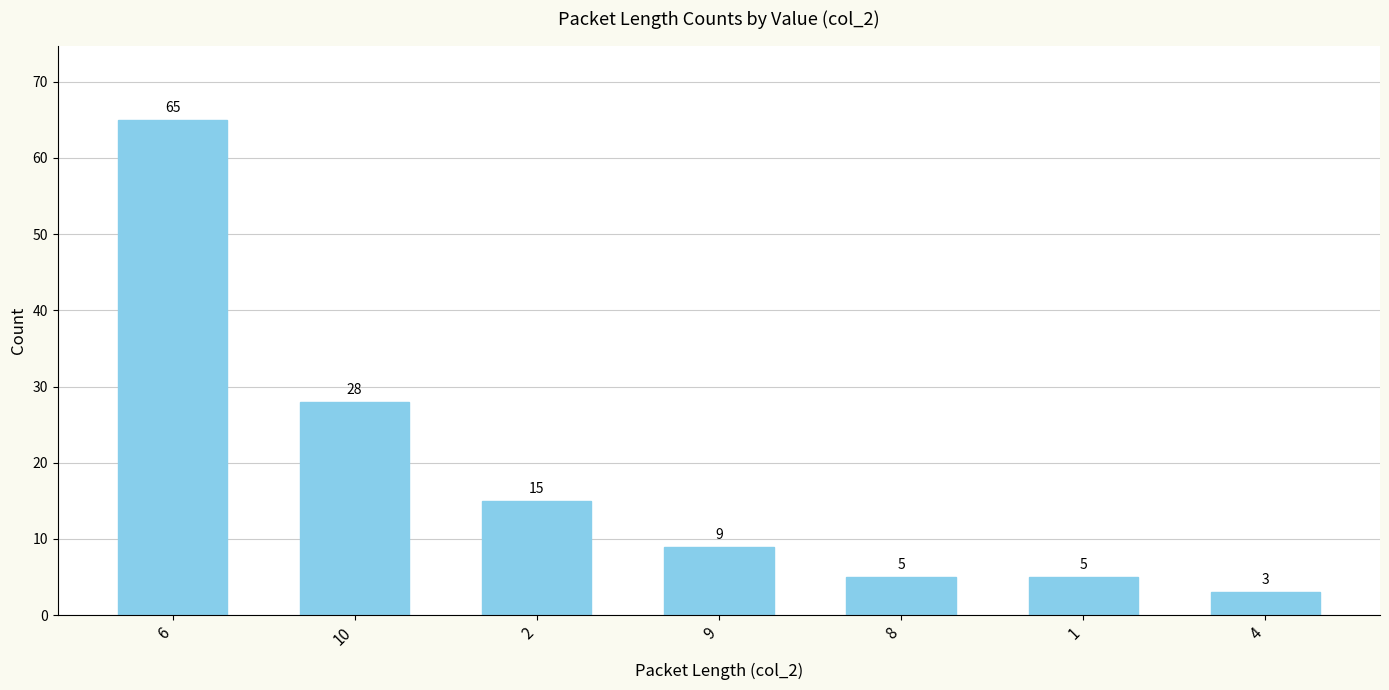

The value at 1 is 1. True or false?

False